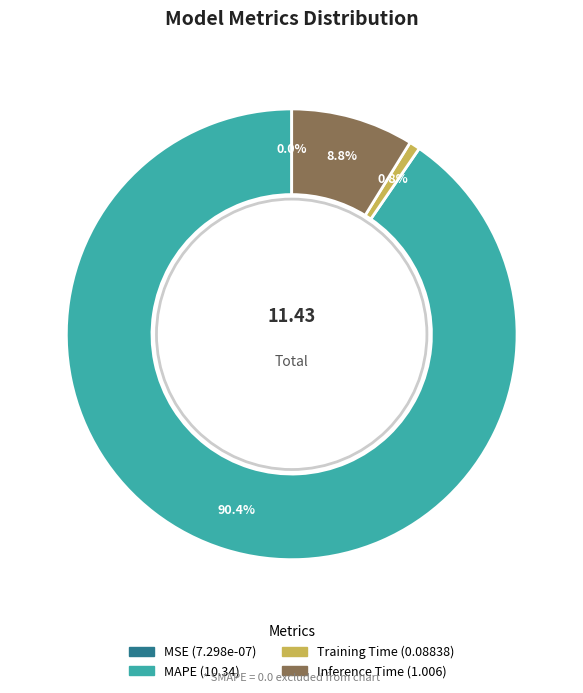

Does any single category account for the majority?

Yes